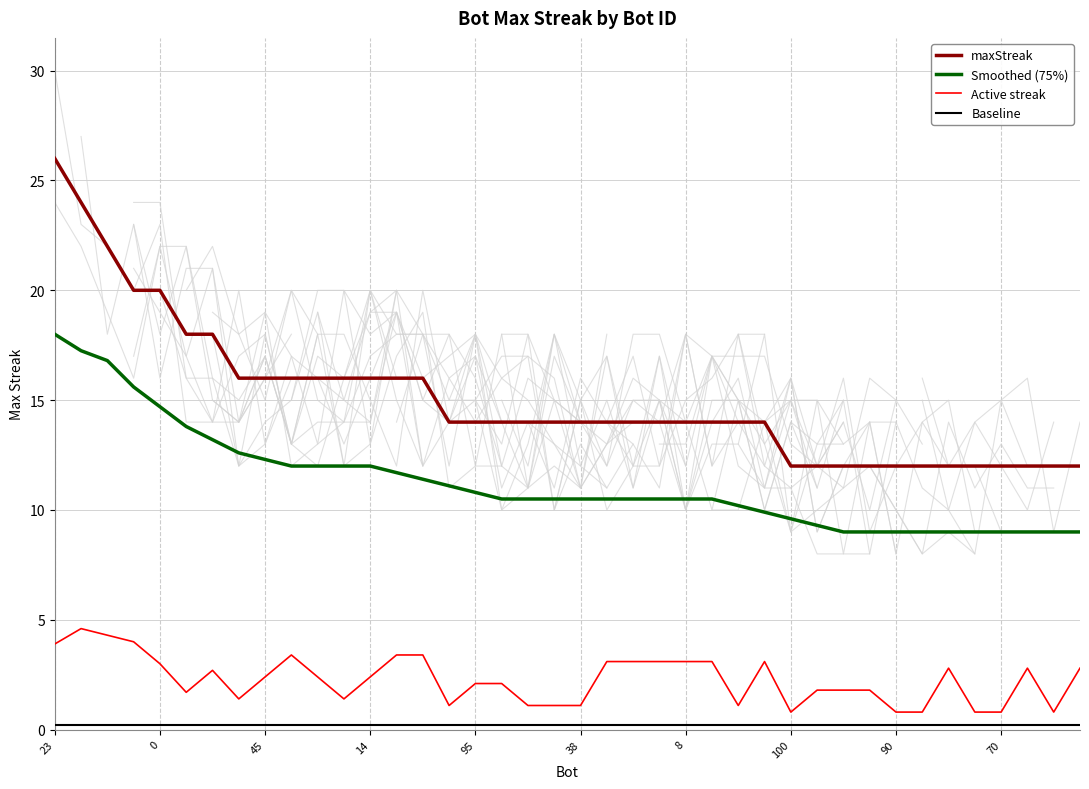

Is the value of Smoothed (75%) at 15 greater than the value of maxStreak at 31?

No